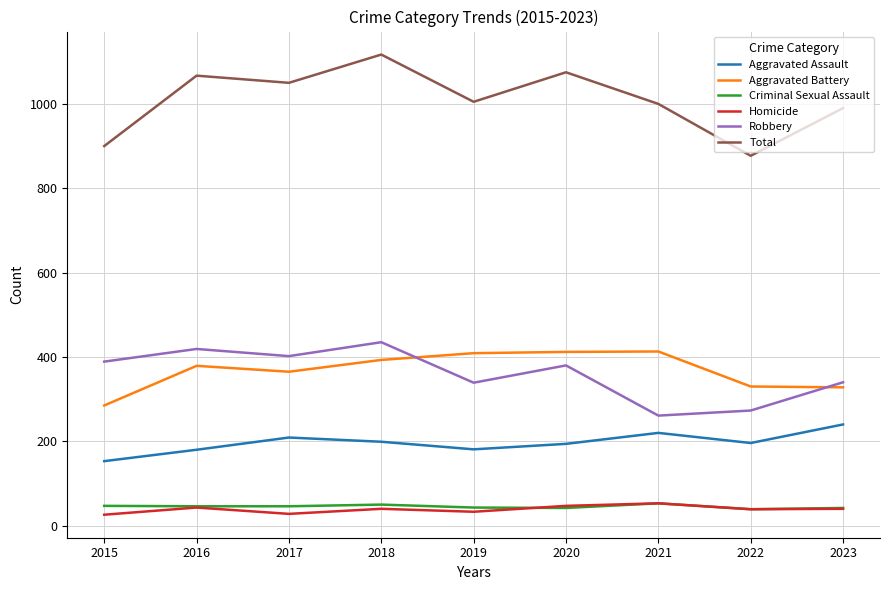

Does the chart have visible grid lines?

Yes